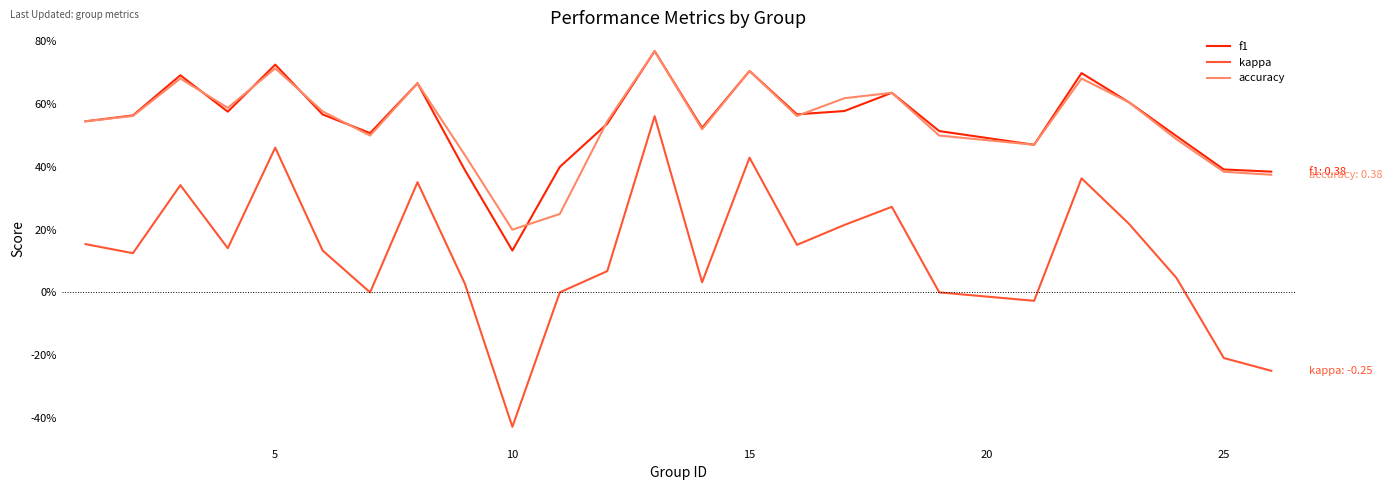

Does the chart display data point markers on the line(s)?

No